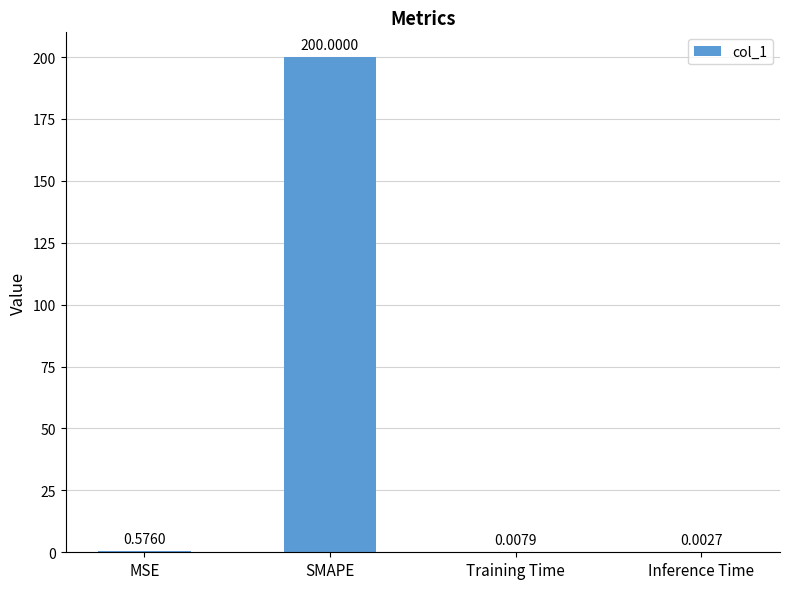

Which has a higher value, Training Time or MSE?

MSE